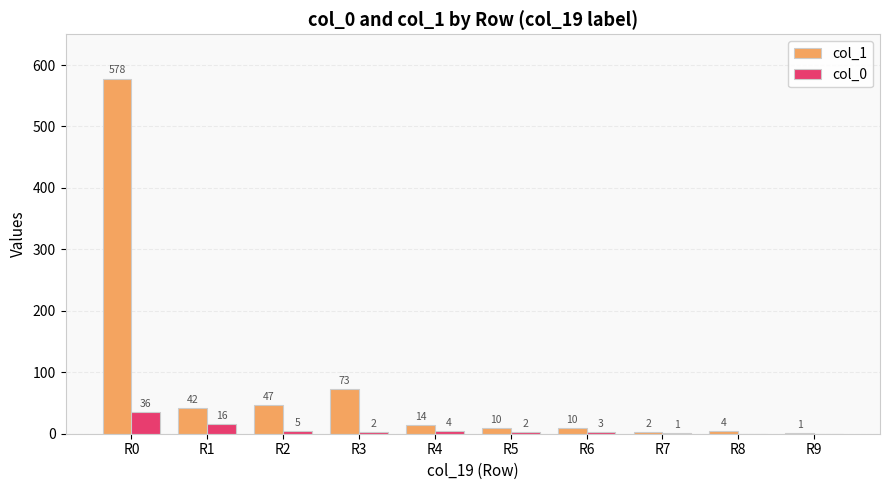

Which series has the largest total across all categories?

col_1